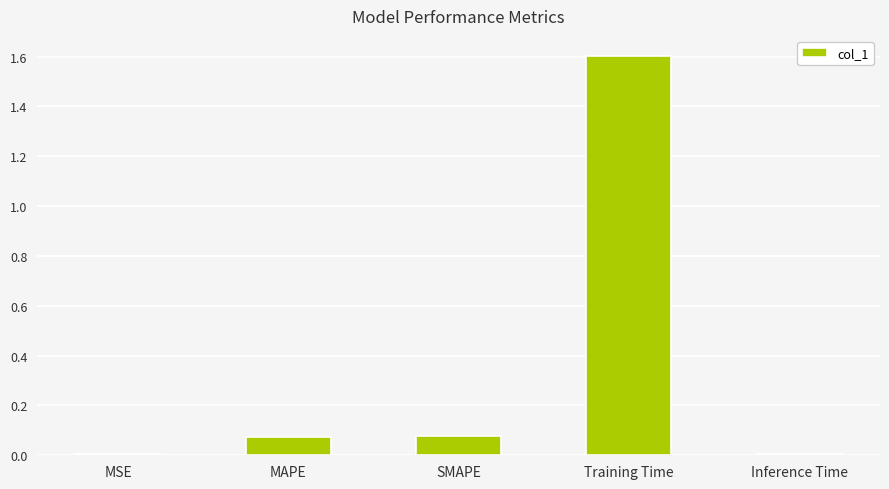

Is it true that the value at Training Time is 1.6?

True